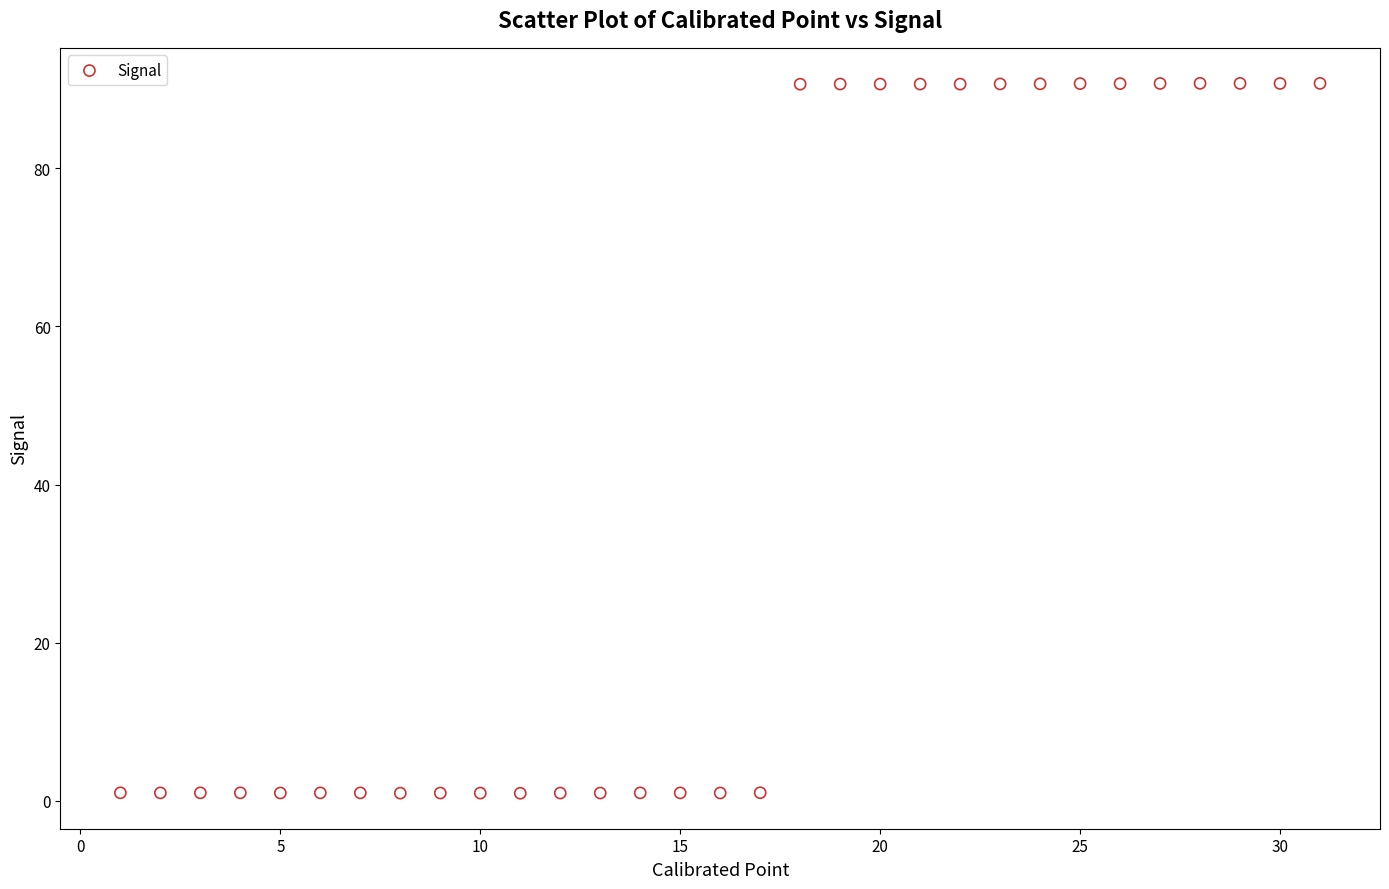

What is the range of X values (max minus min)?

30.0